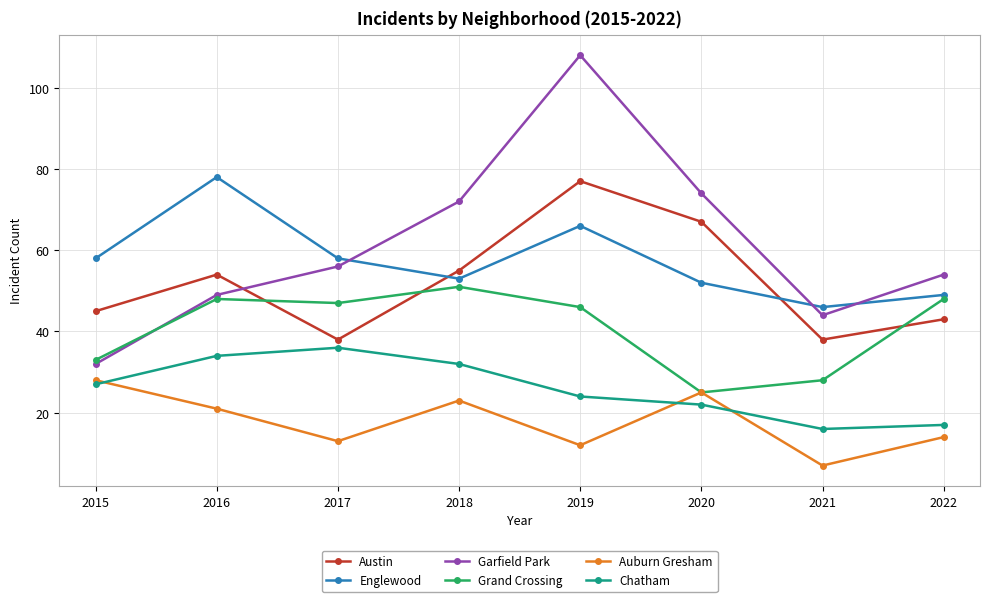

Is the value of Grand Crossing at 2015 greater than the value of Garfield Park at 2016?

No